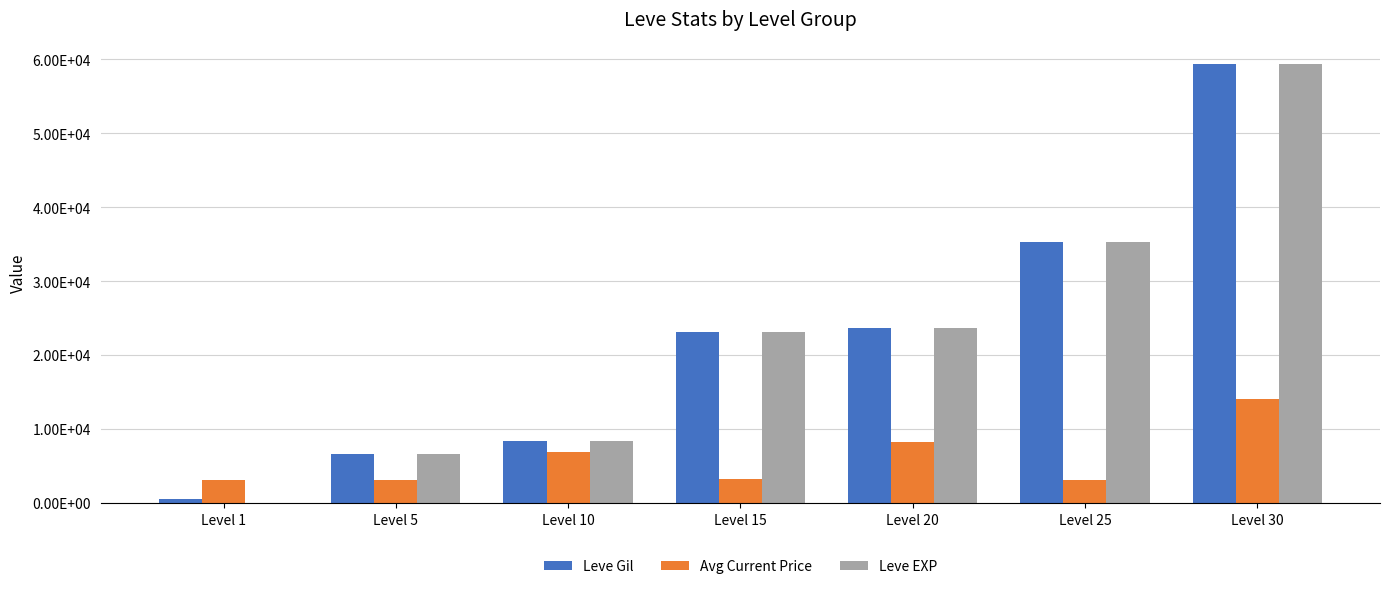

What is the sum of all Avg Current Price values?

41861